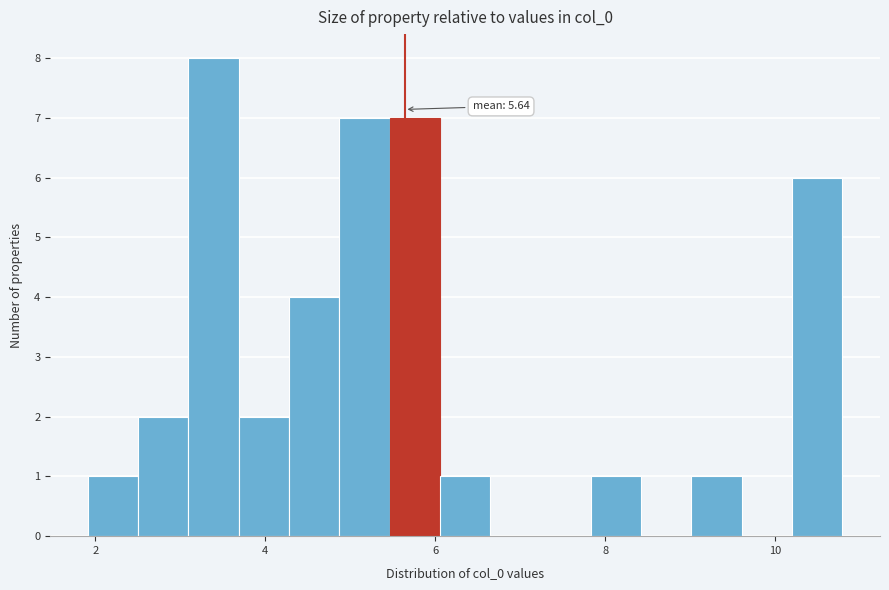

Around what value on the x-axis is the tallest bar? Give the approximate position of its centre, as read against the axis.

3.4